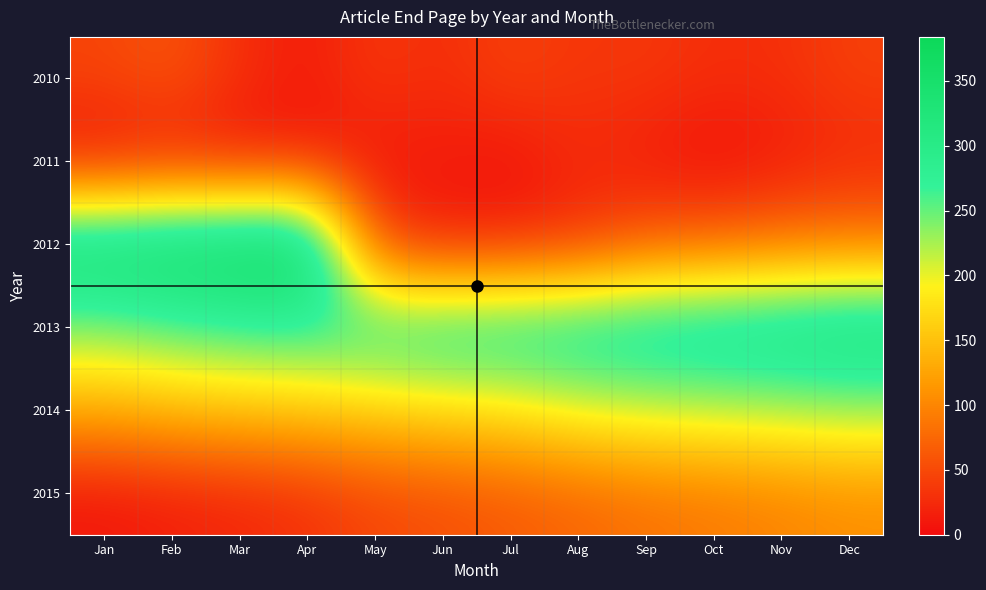

What is the total value across all series at Sep?

722